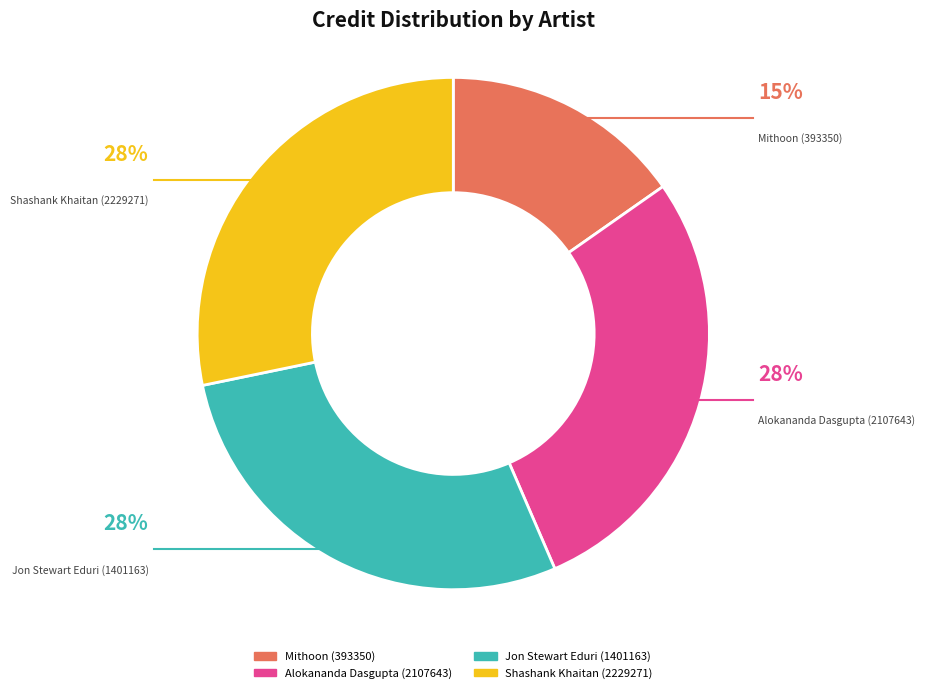

Between Mithoon (393350) and Shashank Khaitan (2229271), which is larger?

Shashank Khaitan (2229271)